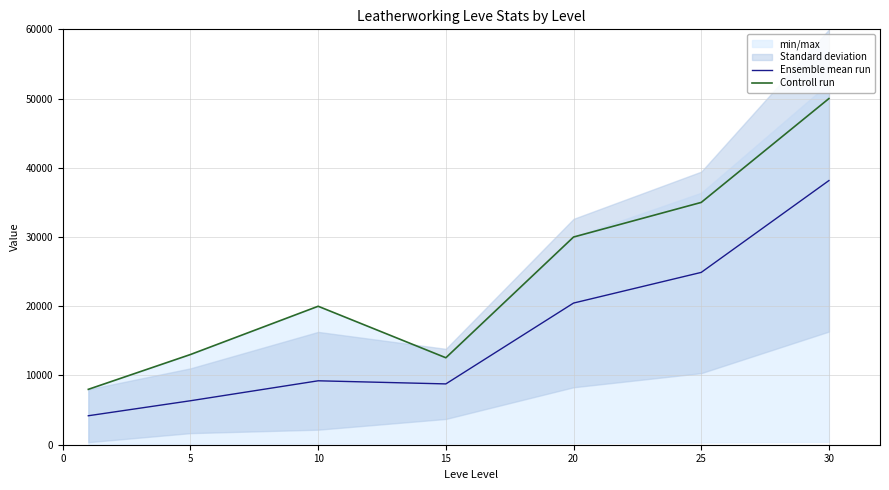

Reading left to right, transcribe all the data shown in this chart.

Ensemble mean run: 4185.5	6351.8	9234.1	8784.5	20462.0	24891.8	38157.5
Controll run: 8000.0	13030.5	20000.0	12562.2	30000.0	35000.0	50000.0